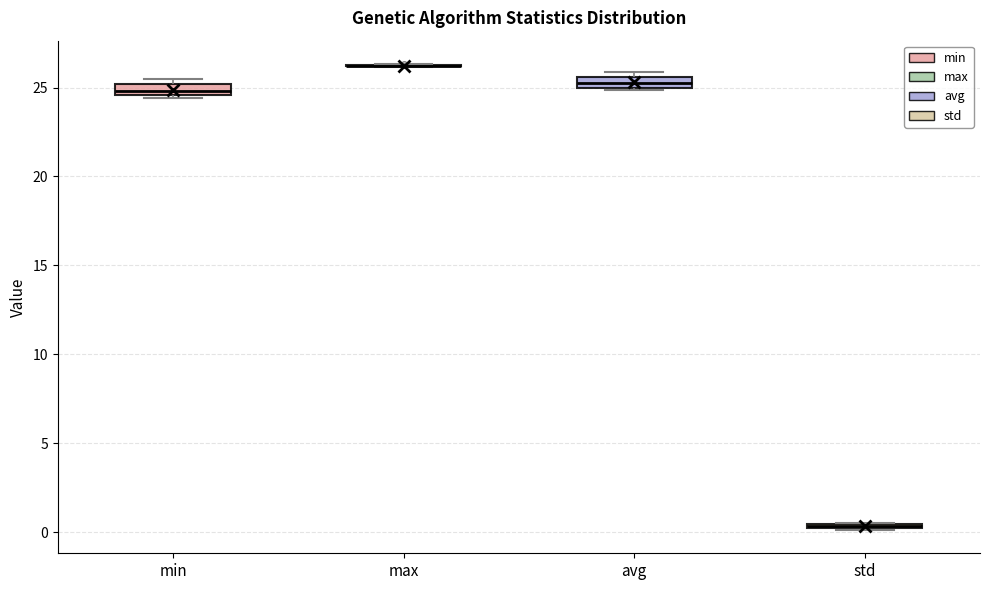

Where is the lower edge of the box for avg on the y-axis? The values are not printed on the chart, so give them approximately, as read against the axis.

25.0